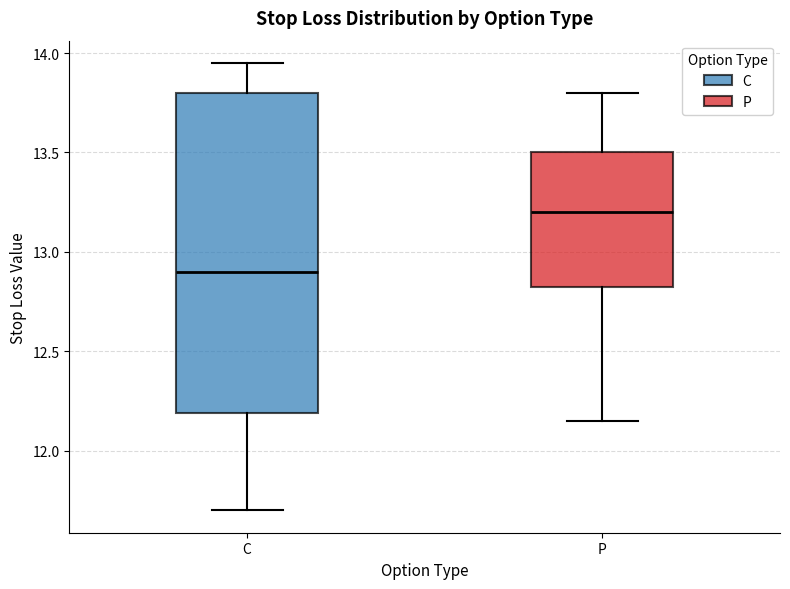

Reading left to right, read every box against the y-axis: the position of its median line, the range the box covers, and the ends of its whiskers. The values are not printed on the chart, so give them approximately, as read against the axis.

C: median 12.90, box 12.20 to 13.80, whiskers 11.70 to 13.95
P: median 13.20, box 12.85 to 13.50, whiskers 12.15 to 13.80